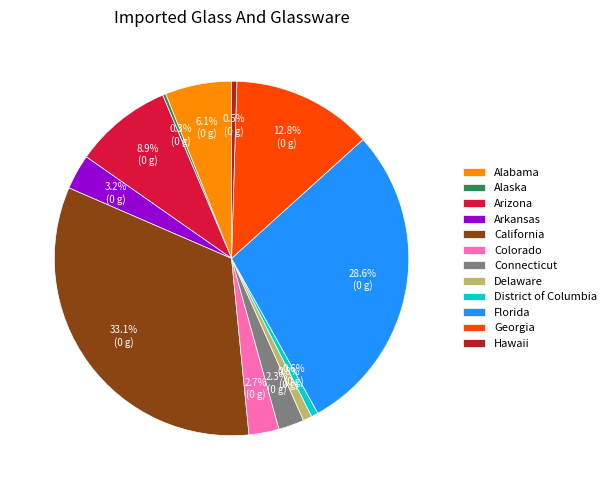

Is the sum of Connecticut and Alaska greater than half?

No